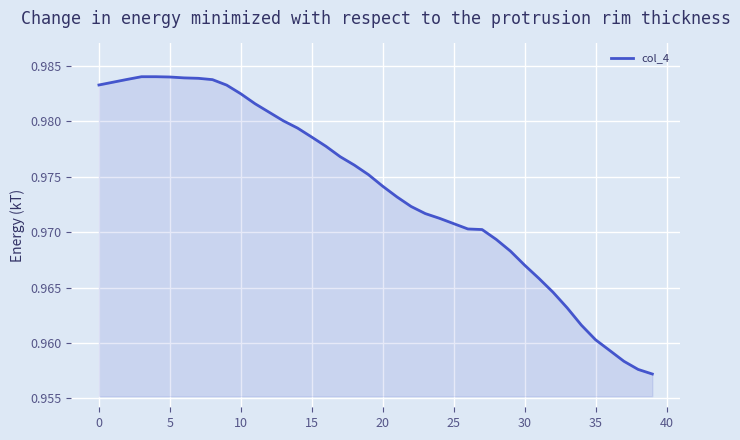

Count the number of data series in this chart.

1